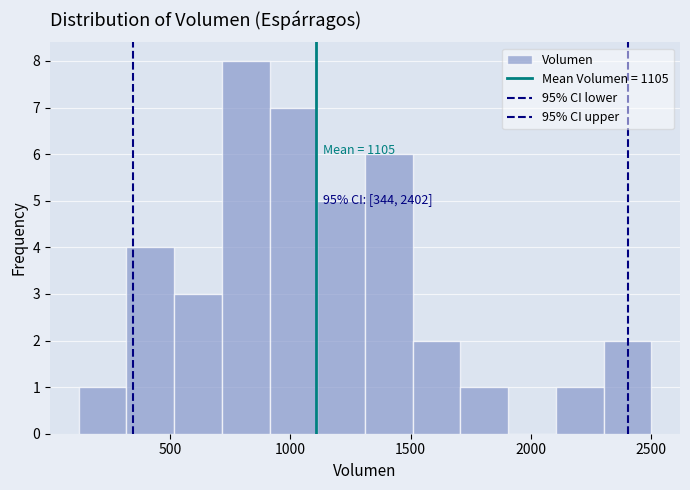

Read against the x-axis, roughly where is the centre of the tallest bar?

800